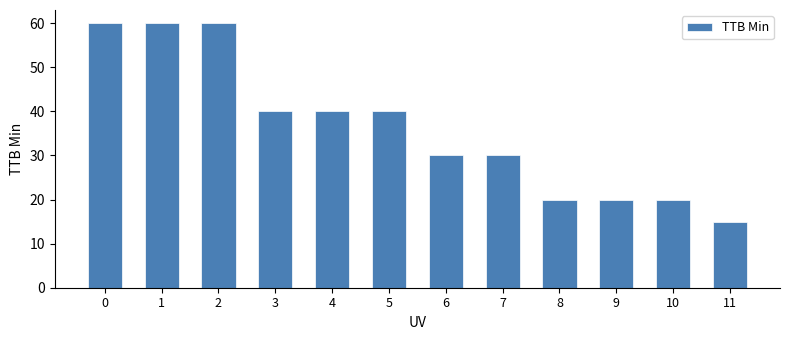

What is the value of the 5th bar from the left?

40